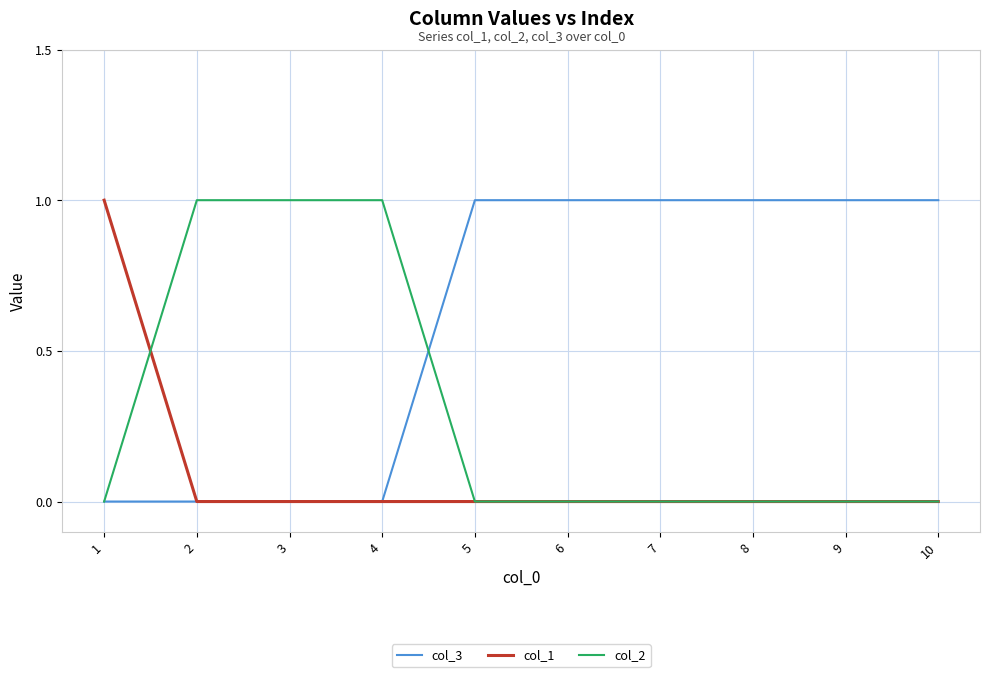

The value of col_3 at 7 is 1. True or false?

True